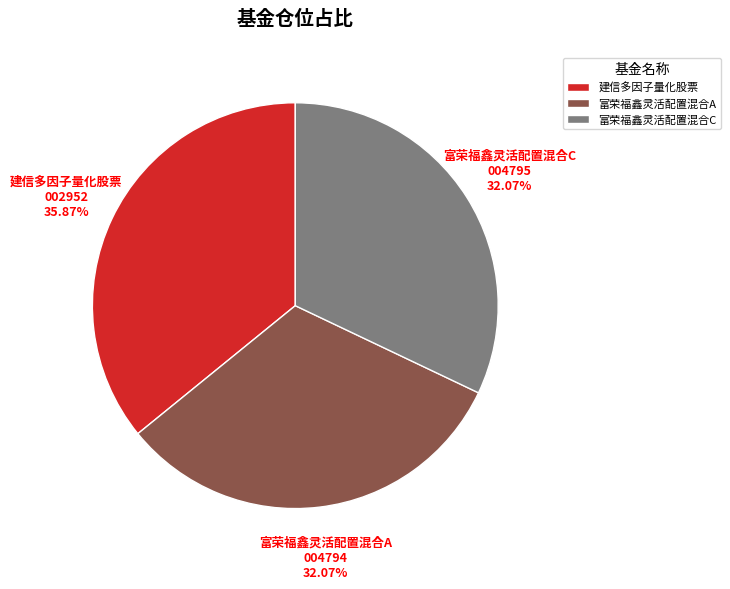

How many segments does this pie chart have?

3